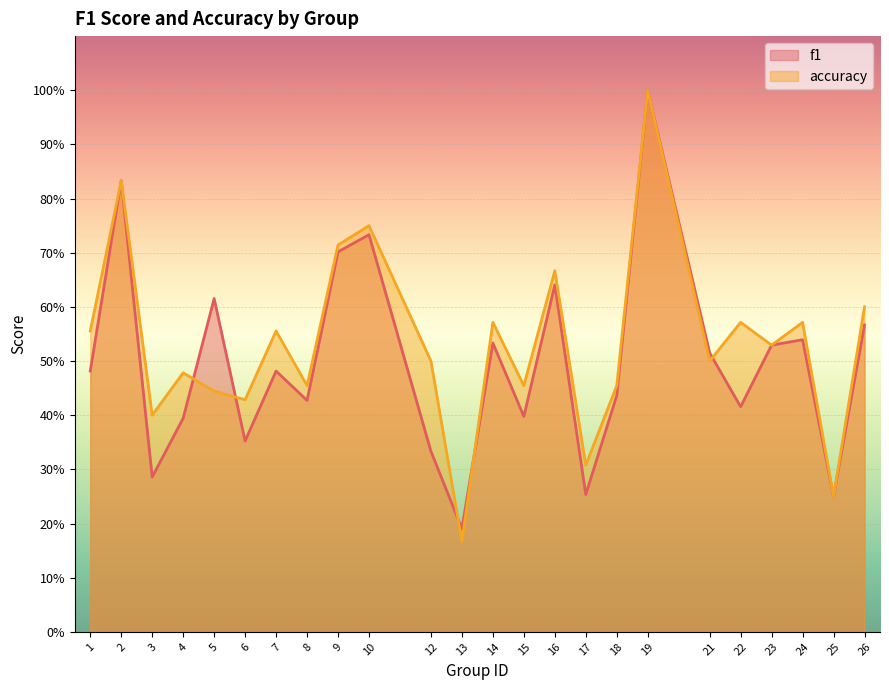

Which series has the largest total across all categories?

accuracy